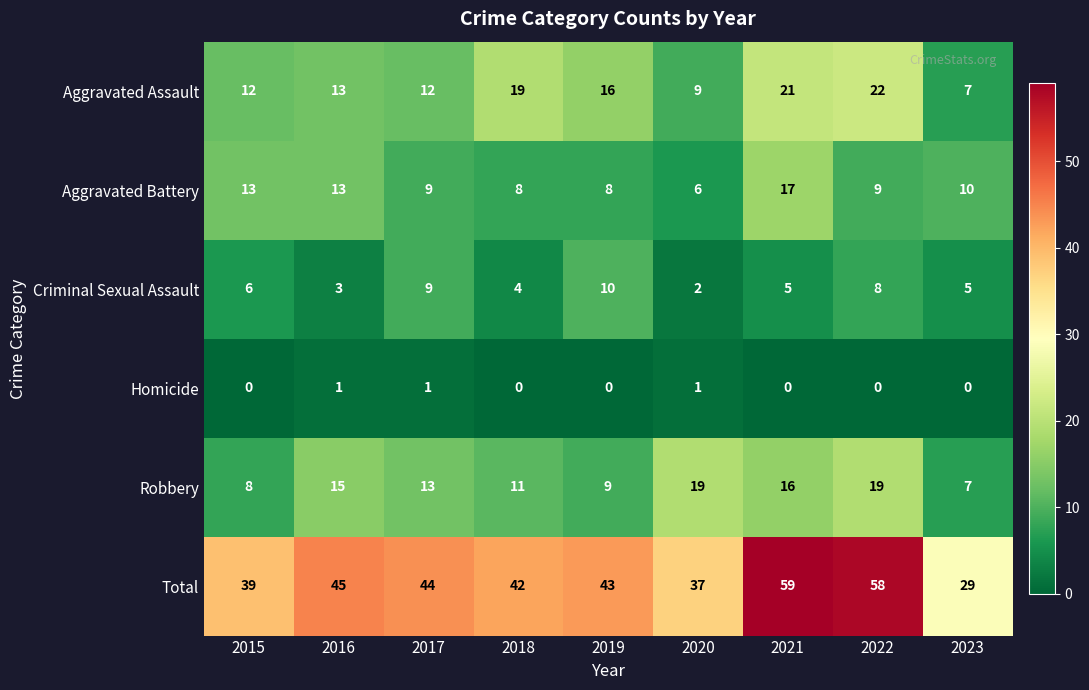

At which label does Criminal Sexual Assault reach its minimum?

2020